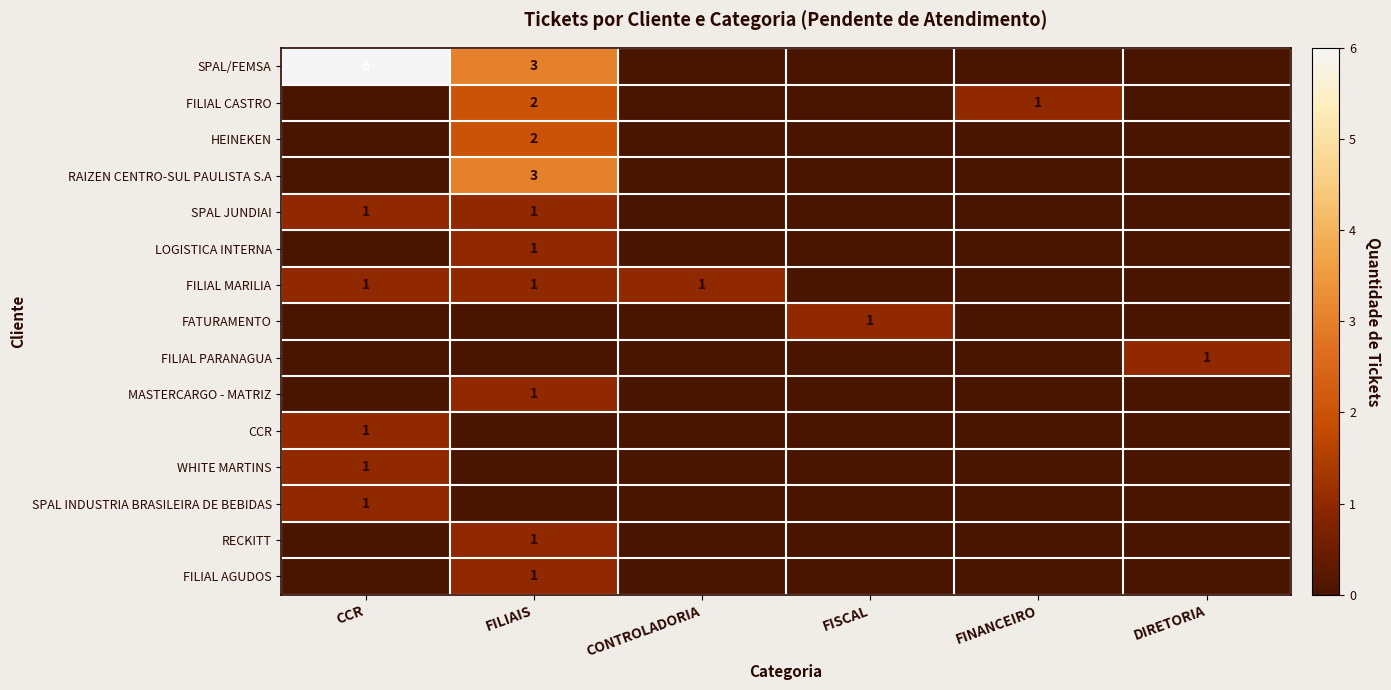

The value of LOGISTICA INTERNA at FILIAIS is 1. True or false?

True